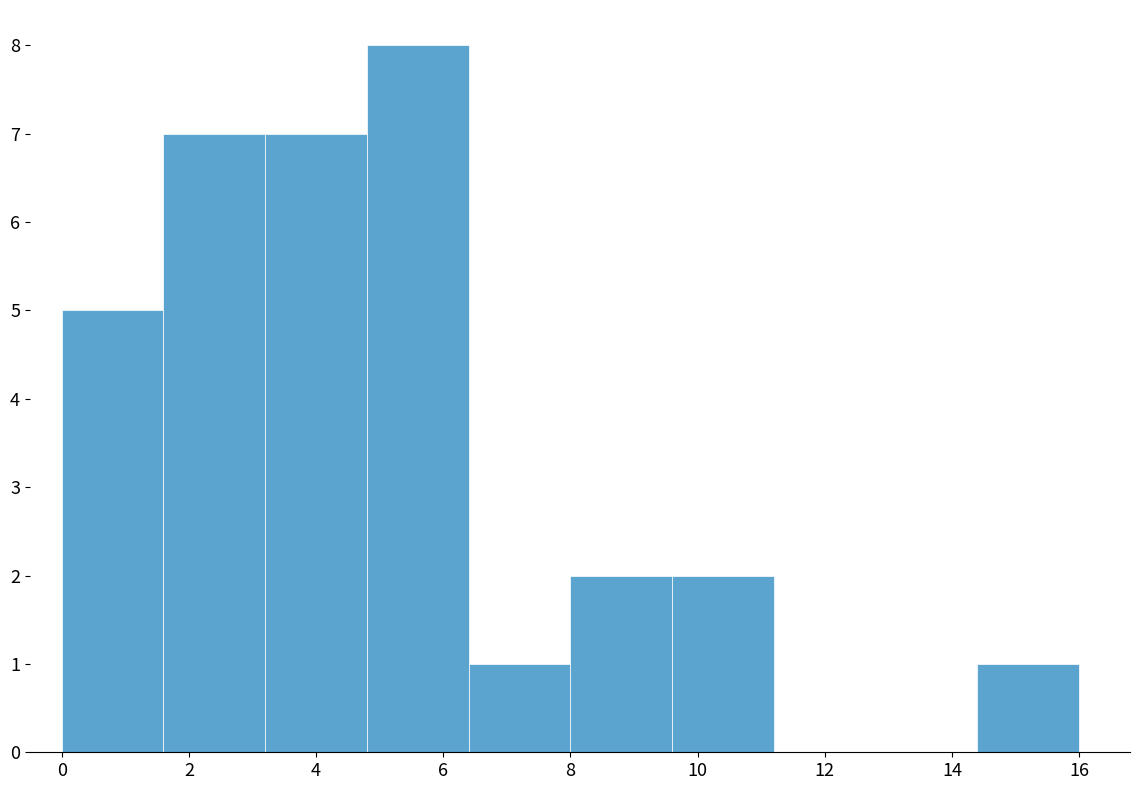

Reading left to right, list every bar in this chart as the range it spans on the x-axis followed by its height. The values are not printed on the chart, so give them approximately, as read against the axis.

0.0 to 1.6: 5
1.6 to 3.2: 7
3.2 to 4.8: 7
4.8 to 6.4: 8
6.4 to 8.0: 1
8.0 to 9.6: 2
9.6 to 11.2: 2
11.2 to 12.8: 0
12.8 to 14.4: 0
14.4 to 16.0: 1